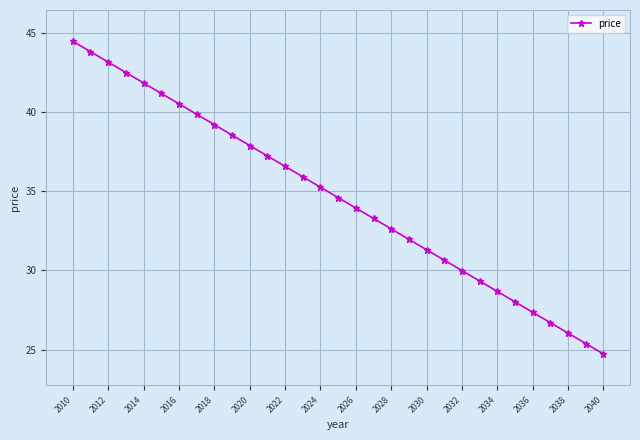

What is the difference between the maximum and minimum values?

19.7